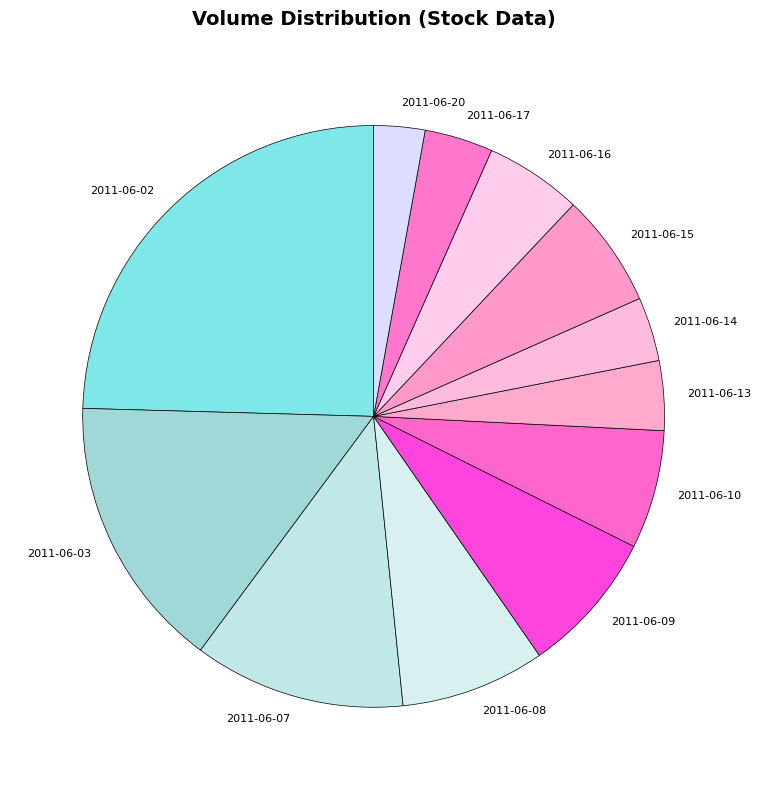

Approximately how many times larger is the value at 2011-06-09 compared to 2011-06-16?

1.5